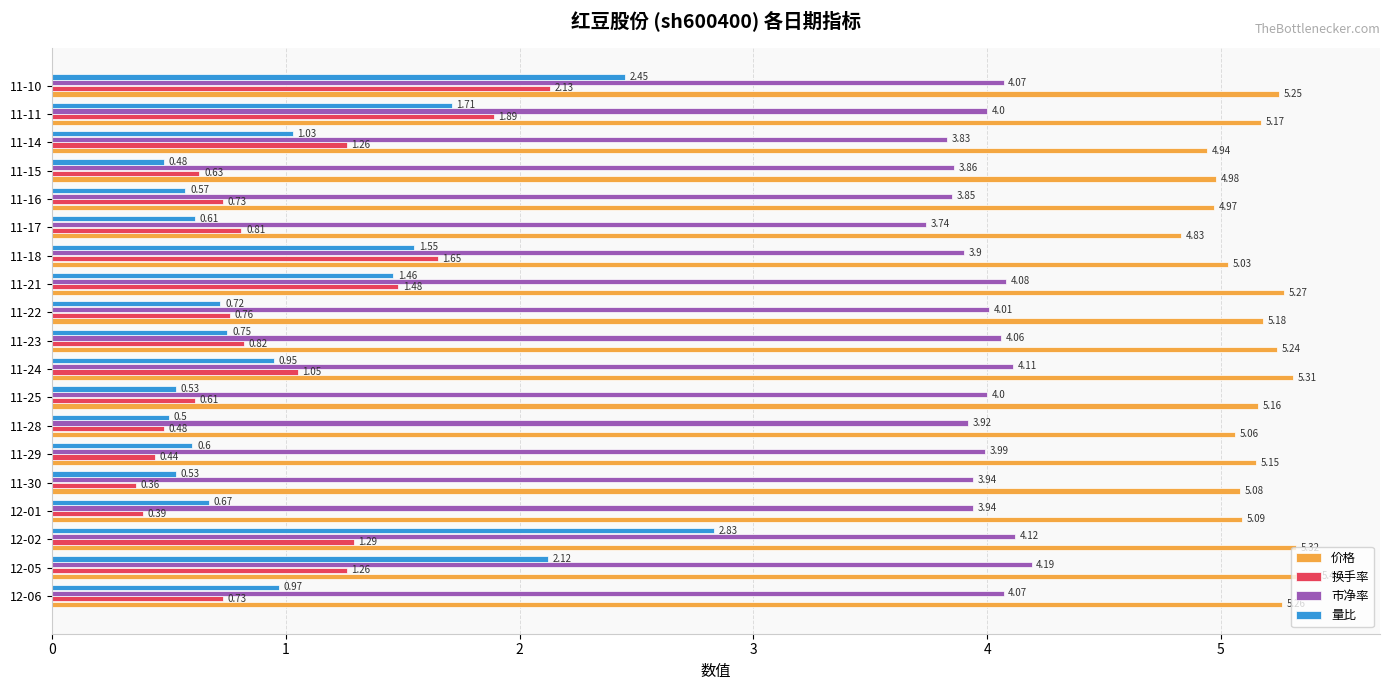

Which series has the largest total across all categories?

价格